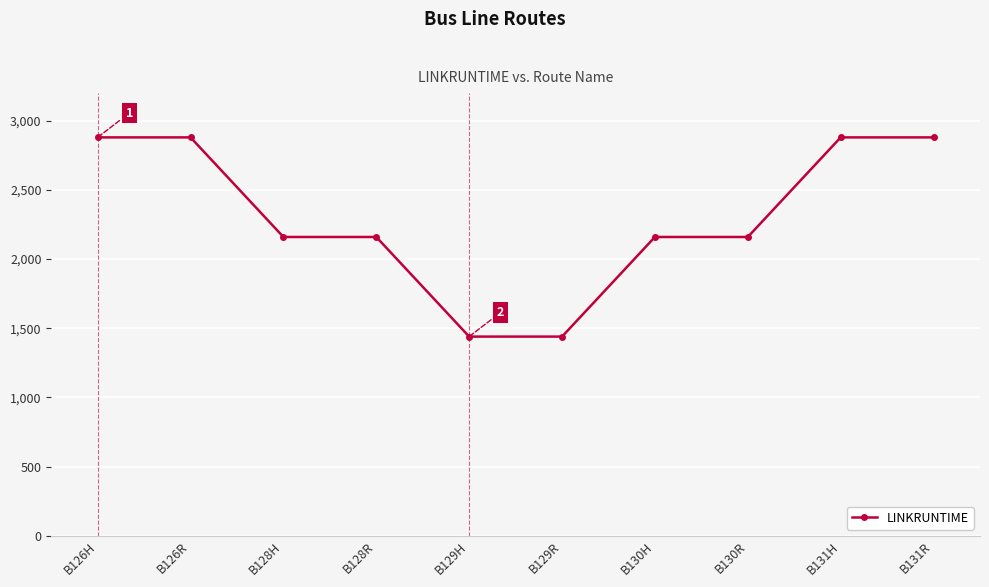

Reading right to left, extract all data points from this chart.

2880	2880	2160	2160	1440	1440	2160	2160	2880	2880